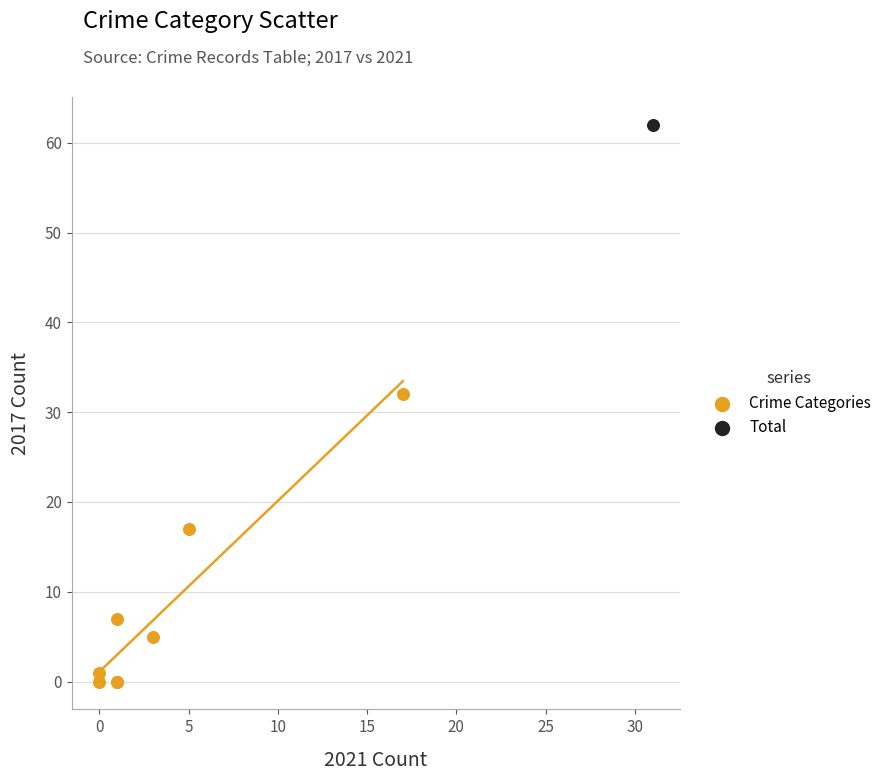

What are all the series names shown in the legend?

Crime Categories, Total